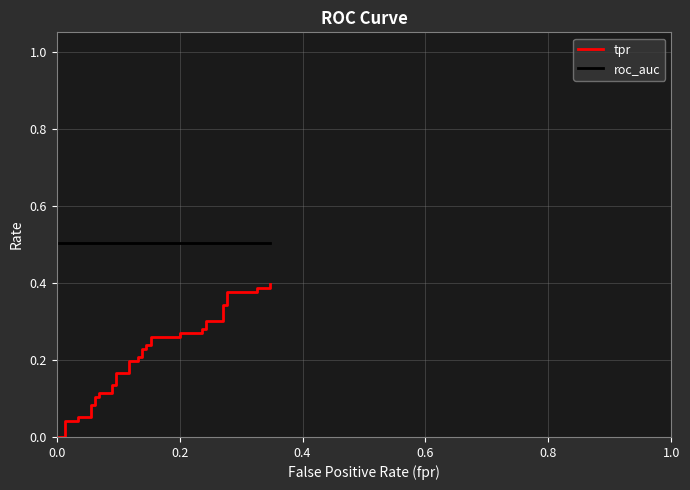

Does the chart display data point markers on the line(s)?

No